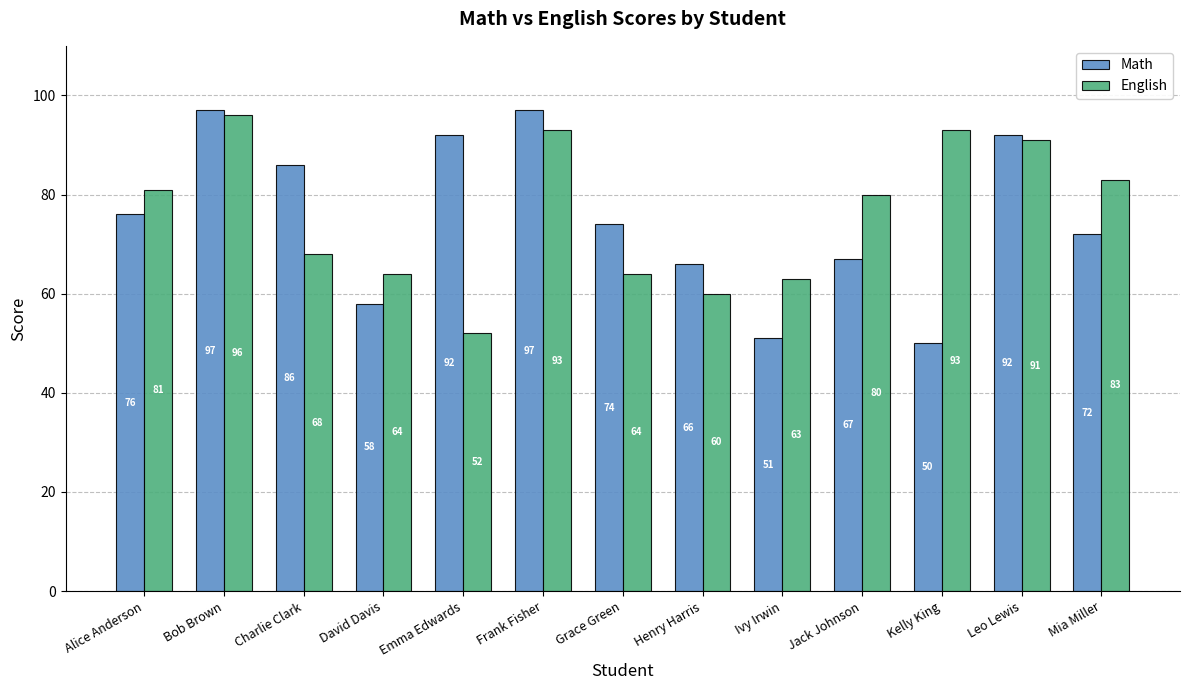

At which category is the sum across all series the highest?

Bob Brown